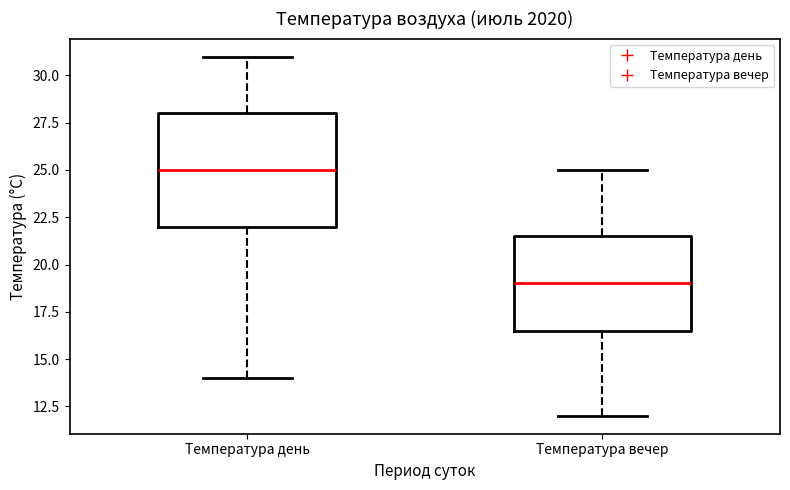

Reading left to right, transcribe this box plot: for each box, give where its median line is, the range the box spans, and where its two whiskers end, as read against the y-axis. The values are not printed on the chart, so give them approximately, as read against the axis.

Температура день: median 25.0, box 22.0 to 28.0, whiskers 14.0 to 31.0
Температура вечер: median 19.0, box 16.5 to 21.5, whiskers 12.0 to 25.0